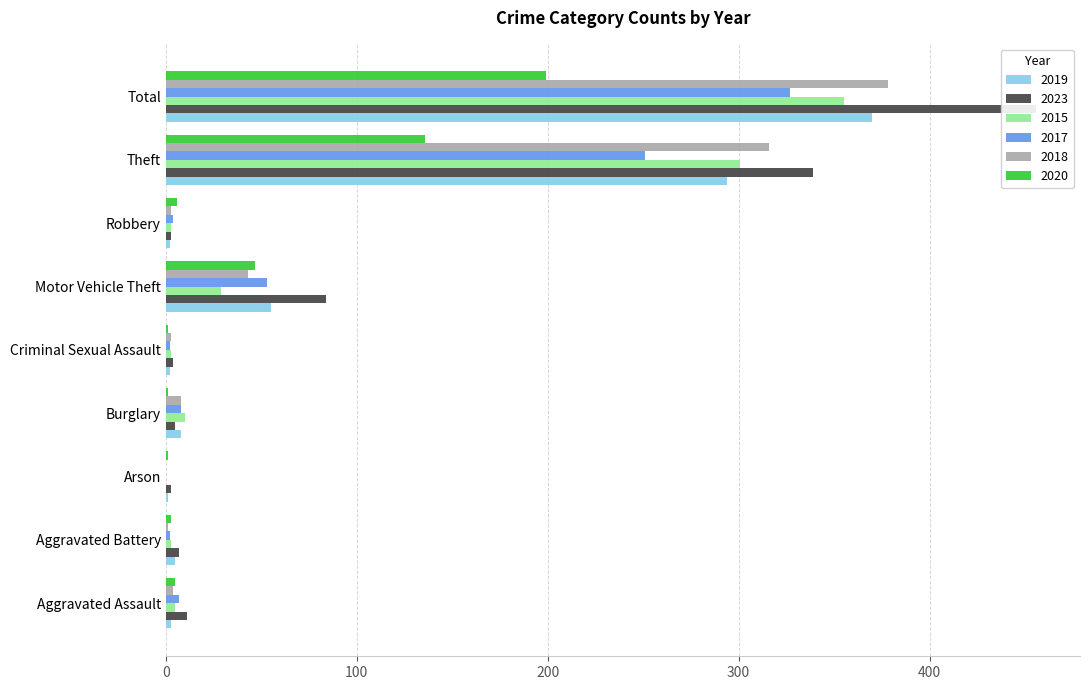

How many groups of bars are there?

9